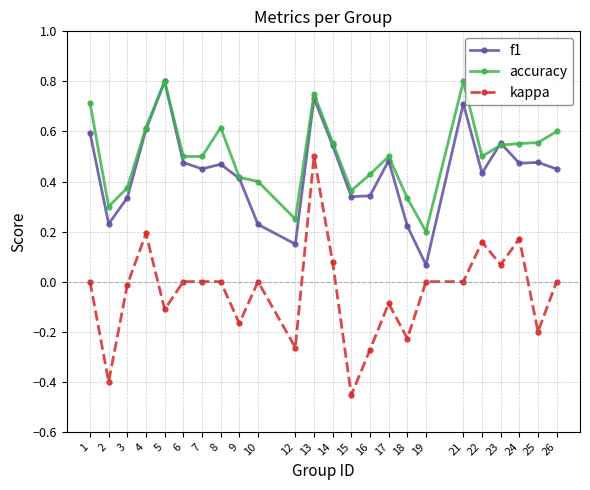

Which series has the largest range (max minus min)?

kappa